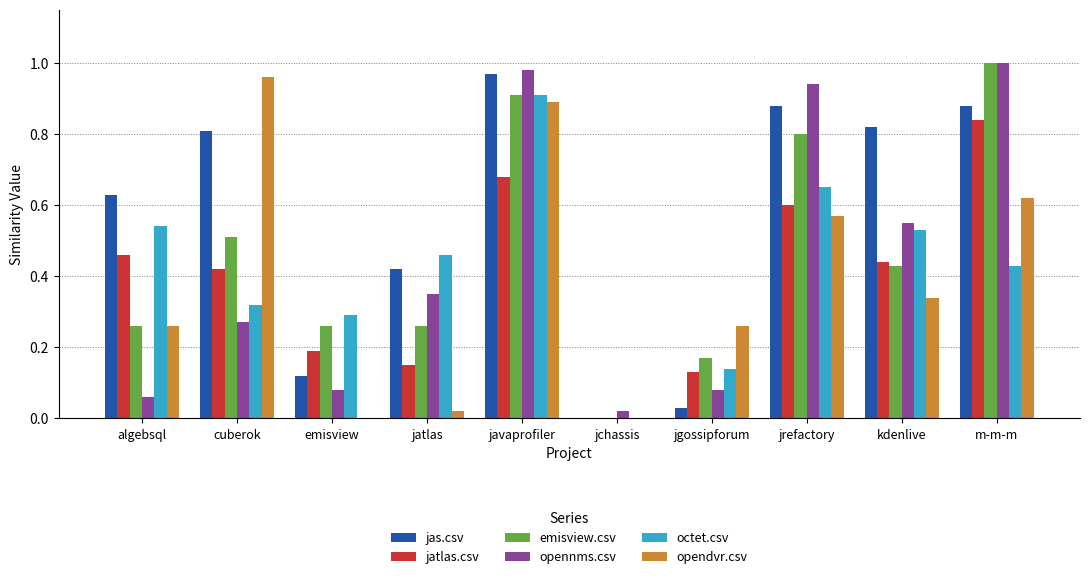

Which series has the largest total across all categories?

jas.csv